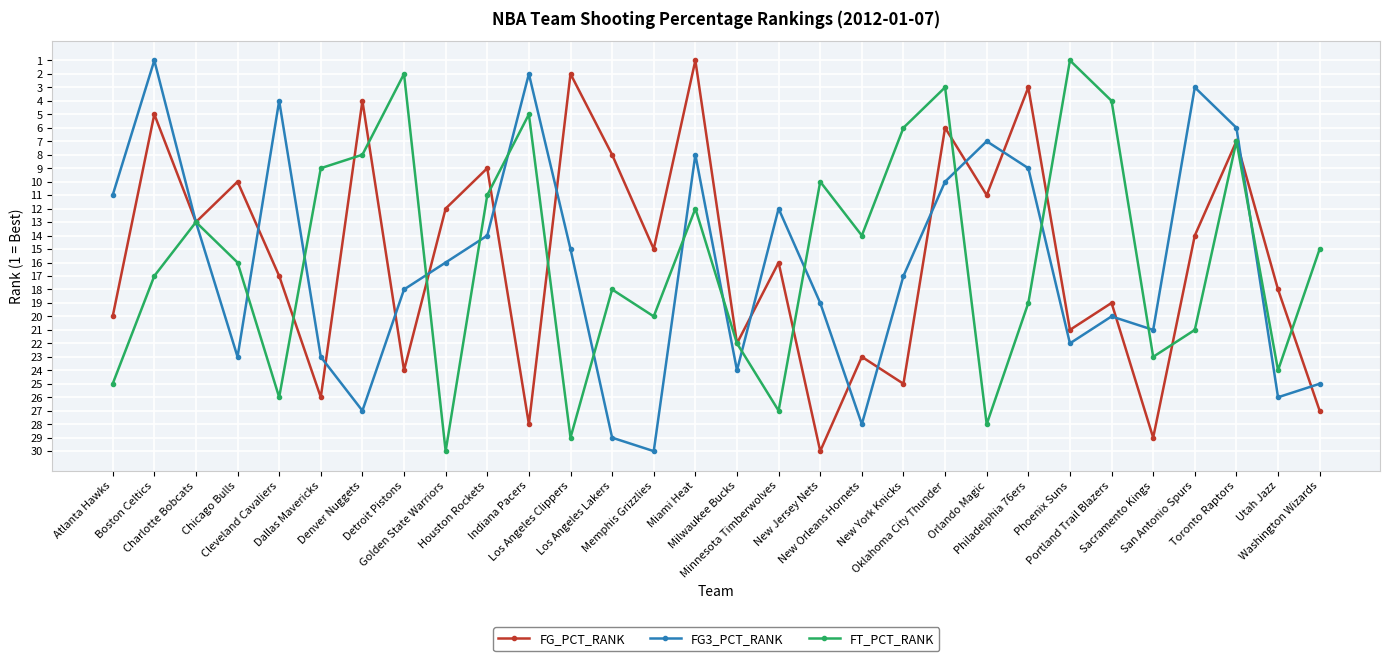

What is the greatest value displayed?

30